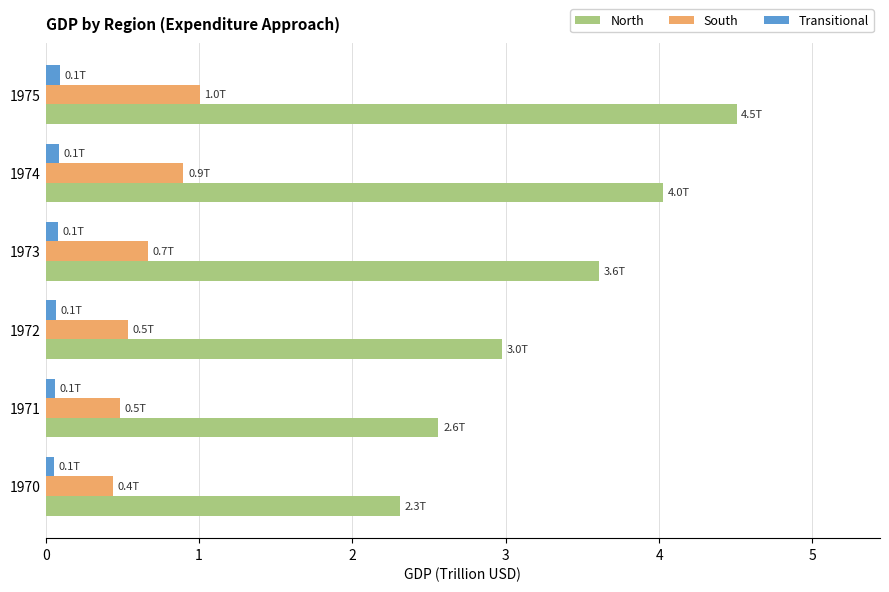

Which series changed the most between 1971 and 1975?

North